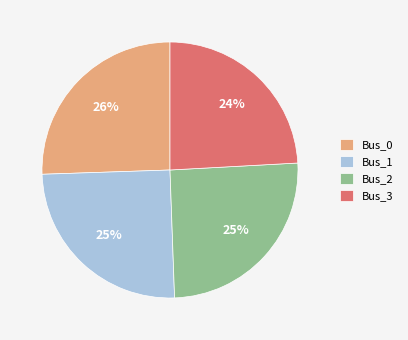

Do Bus_3 and Bus_2 together represent more than half of the pie?

No